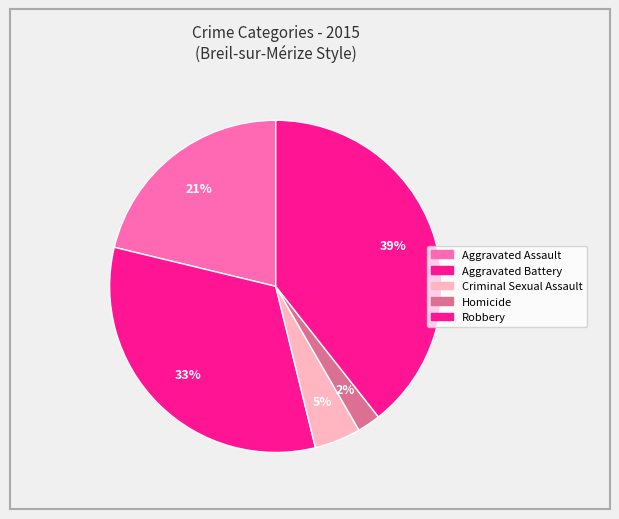

How many segments does this pie chart have?

5